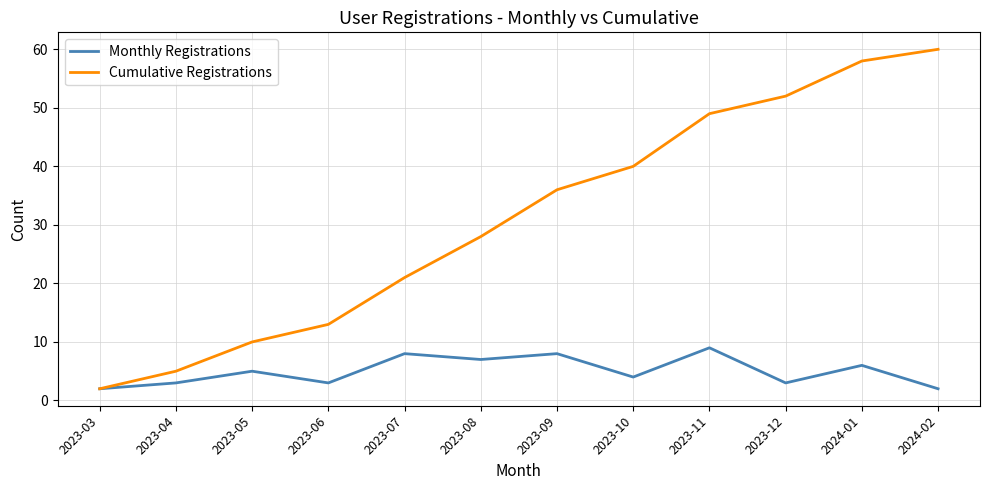

Reading right to left, extract all data points from this chart.

Monthly Registrations: 2	6	3	9	4	8	7	8	3	5	3	2
Cumulative Registrations: 60	58	52	49	40	36	28	21	13	10	5	2